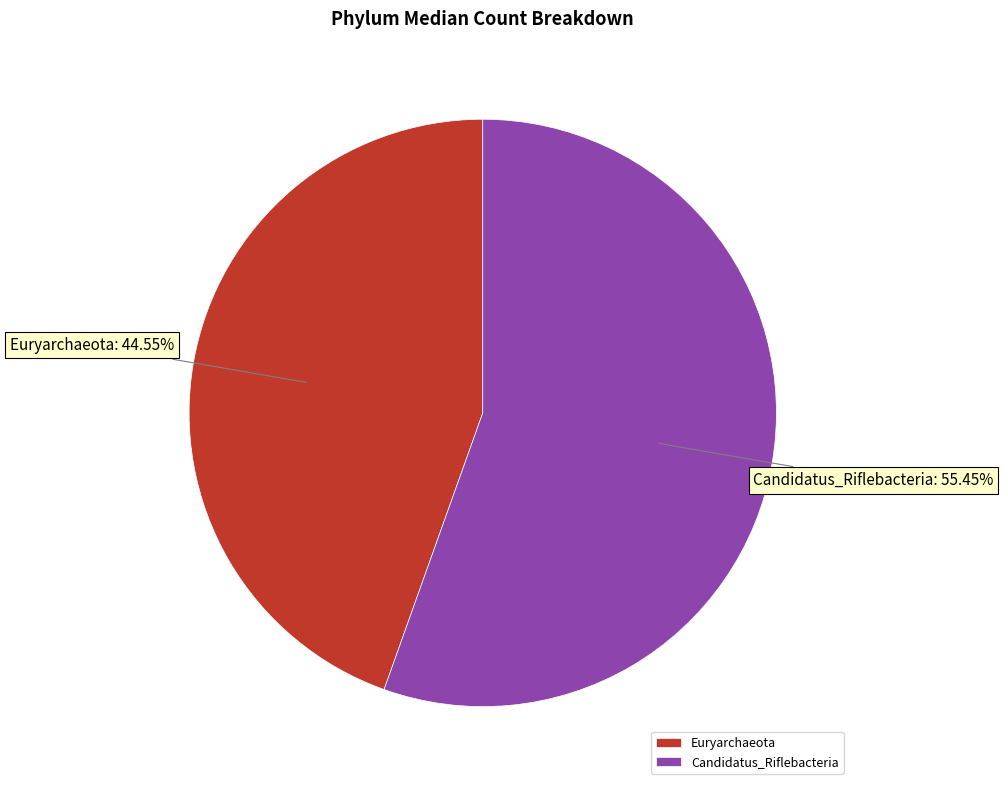

Which slice represents more than half of the pie?

Candidatus_Riflebacteria